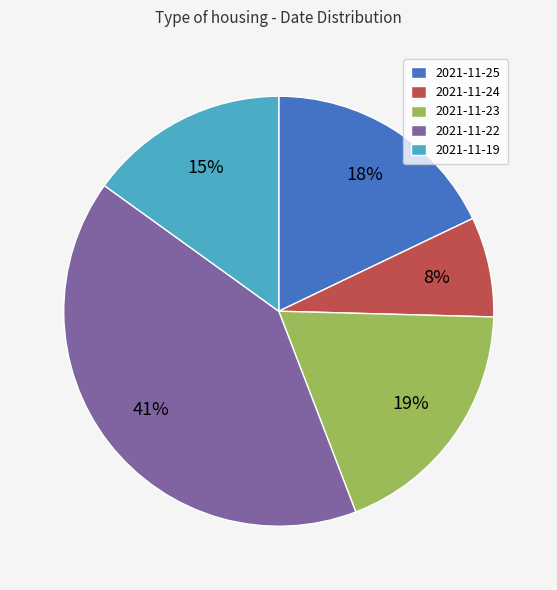

To the nearest percent, what is the difference between the largest and smallest slice percentages?

33%